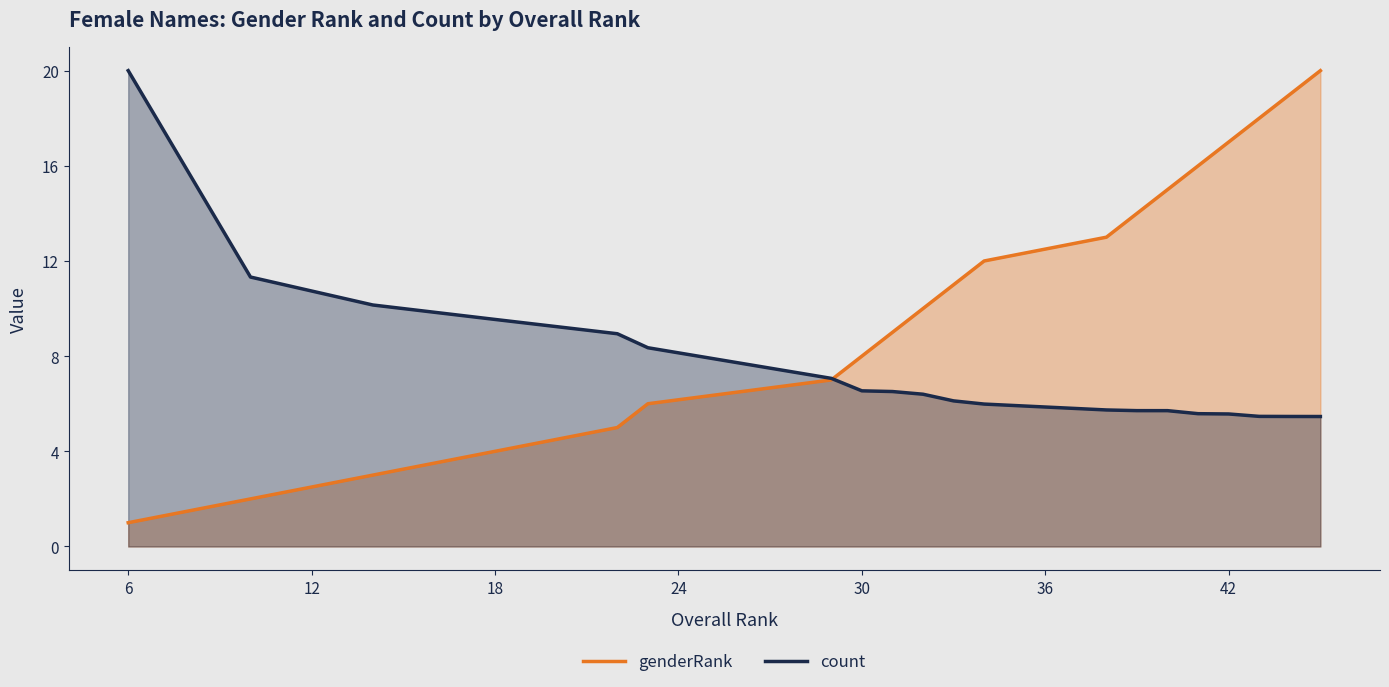

The value of count at 31 is 6.5. True or false?

True